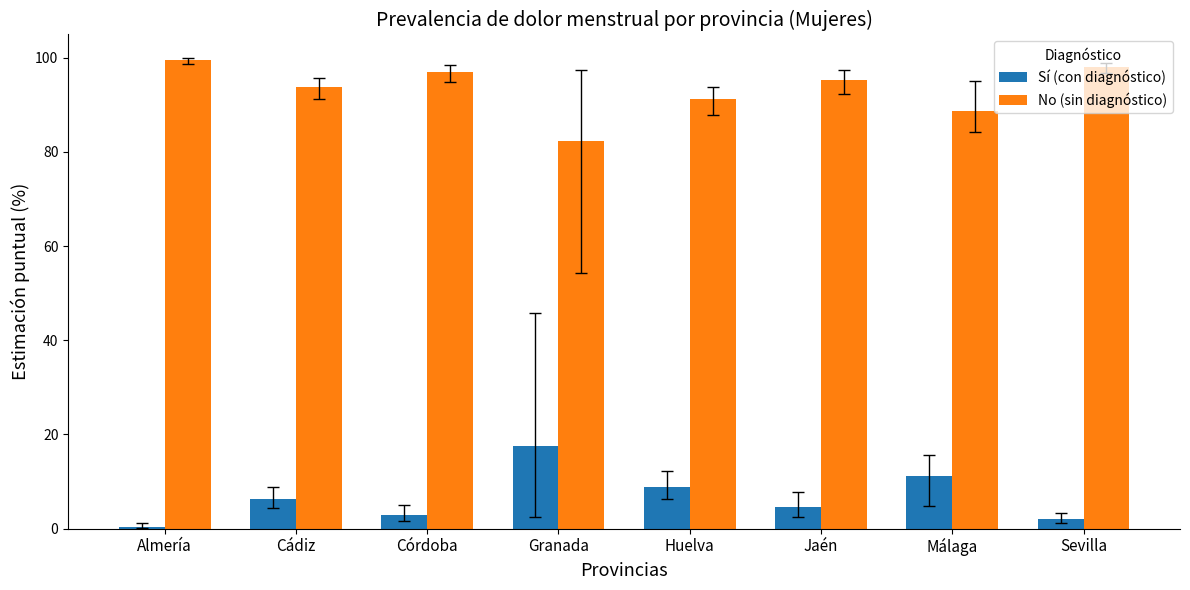

What is the difference between the highest and lowest values at Almería?

99.2